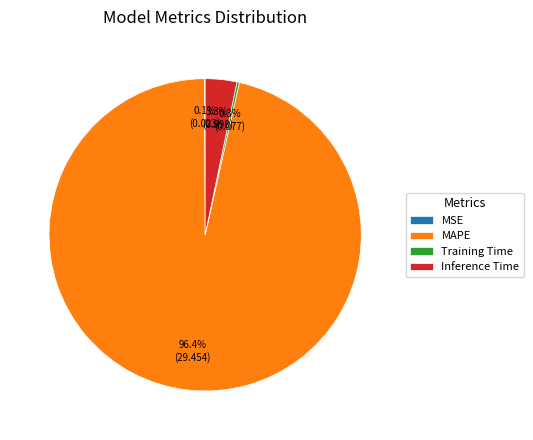

Which category has the biggest portion of the pie?

MAPE